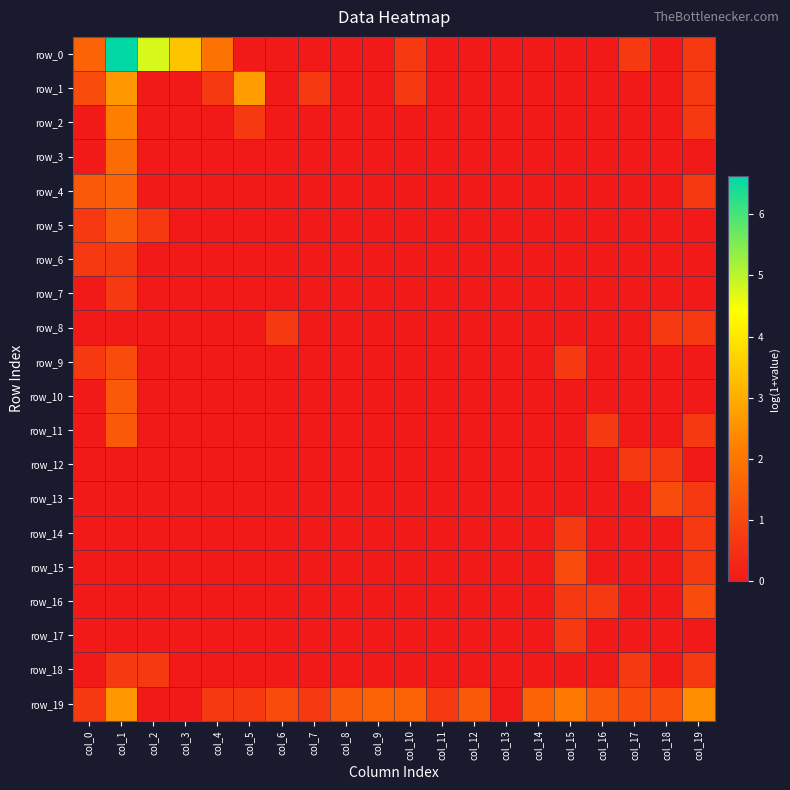

List the series in order of their peak value, highest first.

row_0, row_1, row_19, row_2, row_3, row_4, row_5, row_10, row_11, row_9, row_13, row_15, row_16, row_6, row_7, row_8, row_12, row_14, row_17, row_18